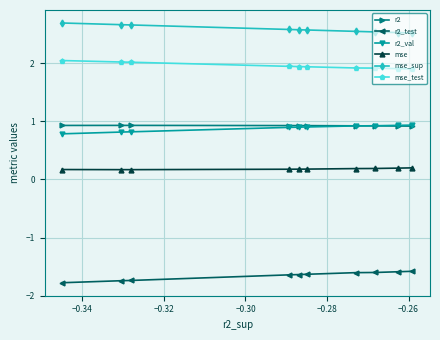

What is the greatest value displayed?

2.7